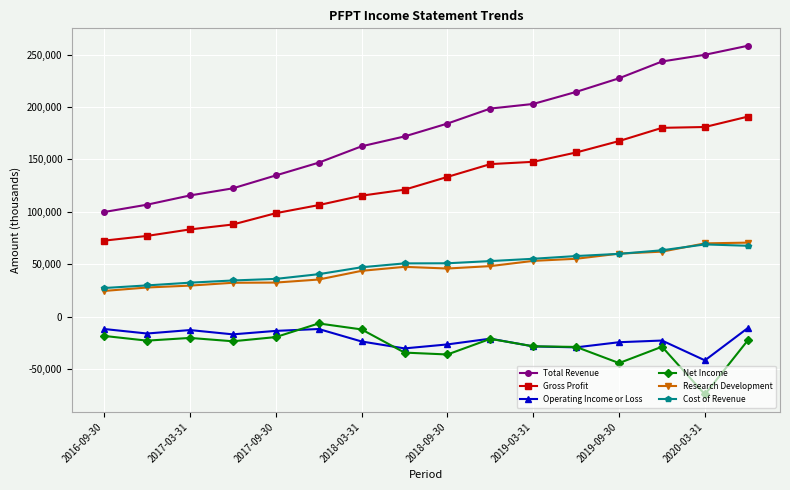

True or false: Cost of Revenue and Gross Profit cross at least once.

False